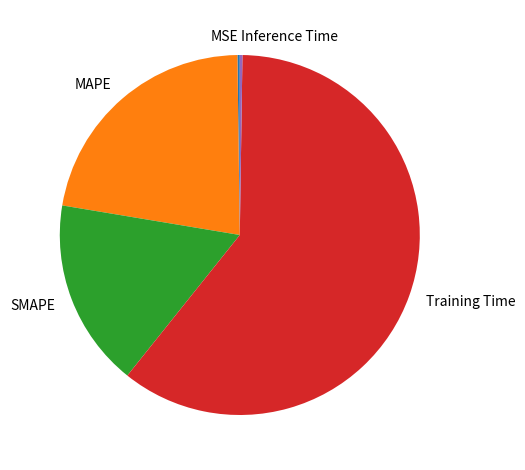

True or false: SMAPE accounts for 27% of the total.

False